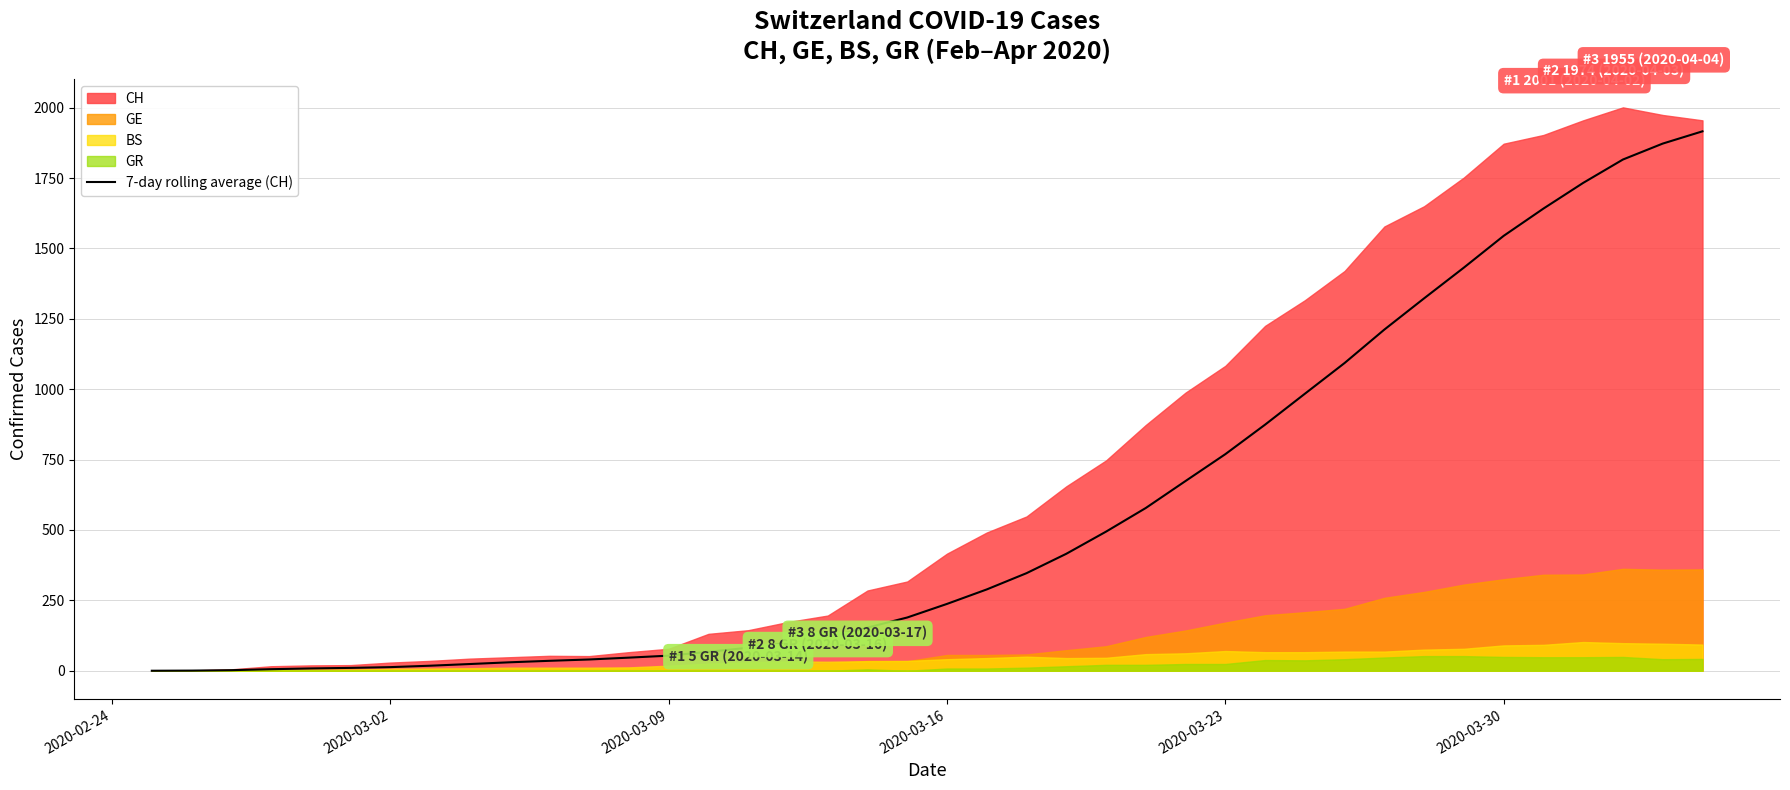

Count the number of categories in the chart.

40